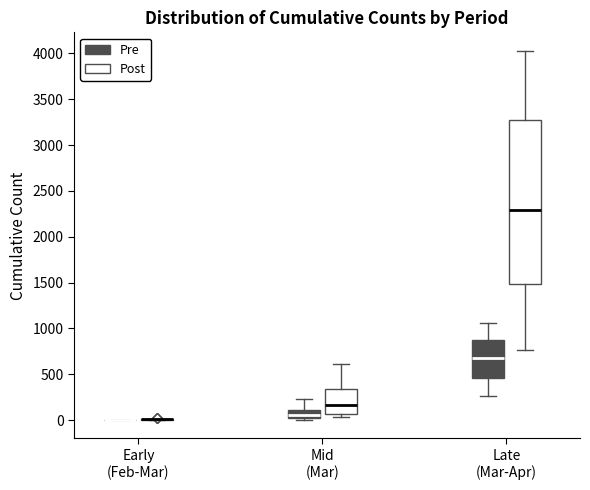

Comparing the boxes themselves (not the whiskers), which one is the tallest?

Late (Mar-Apr) (Post)